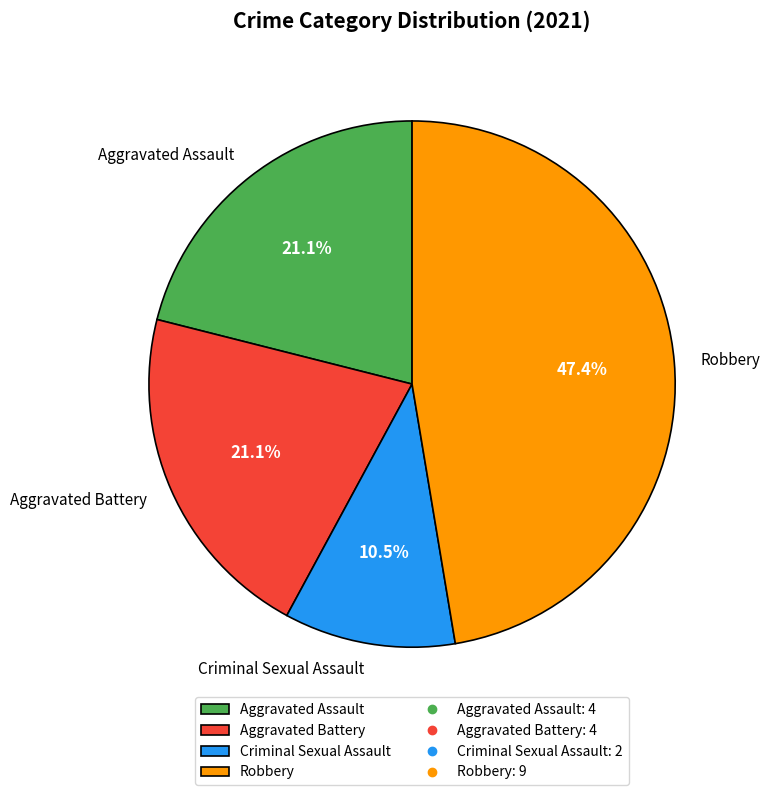

Count the number of slices in the pie.

4